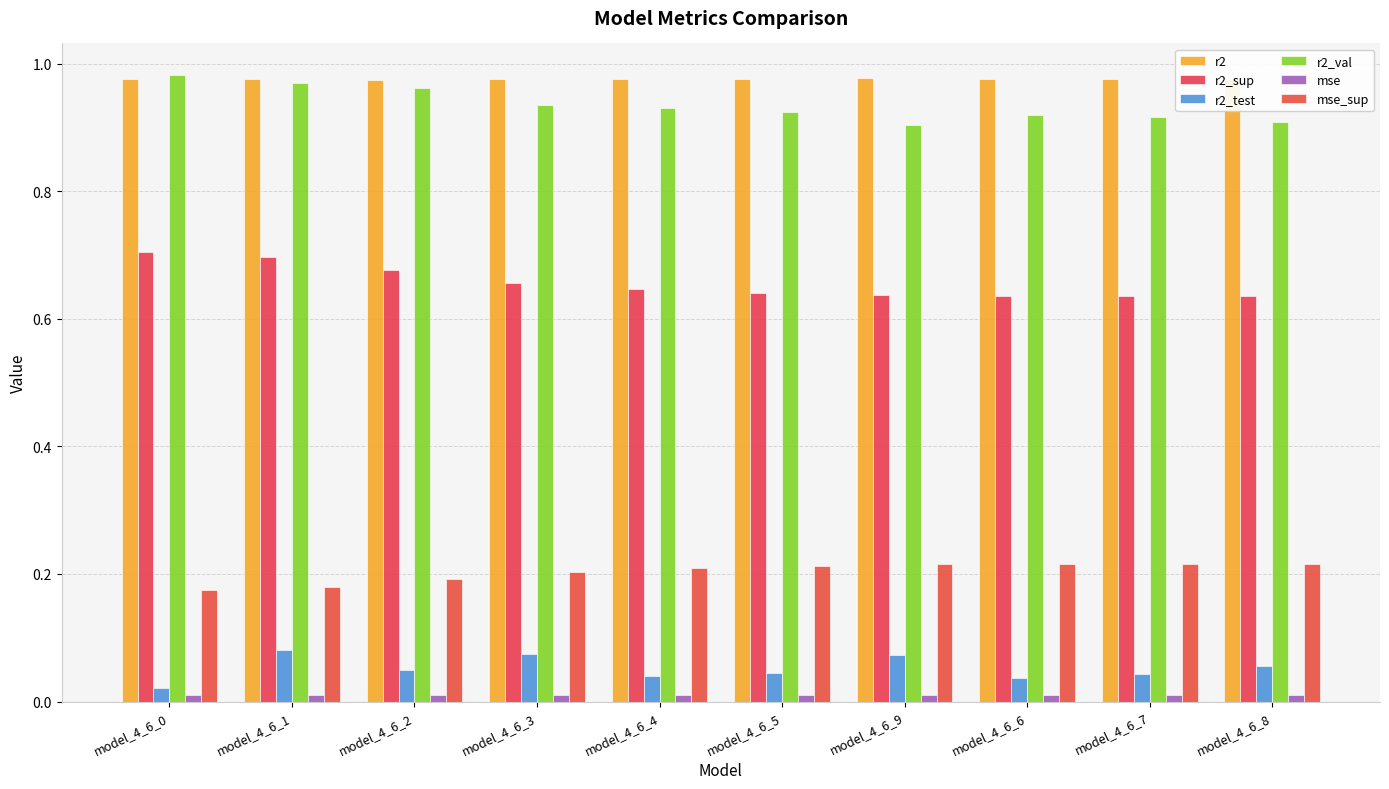

Is it true that r2_sup equals 0.8 at model_4_6_9?

False